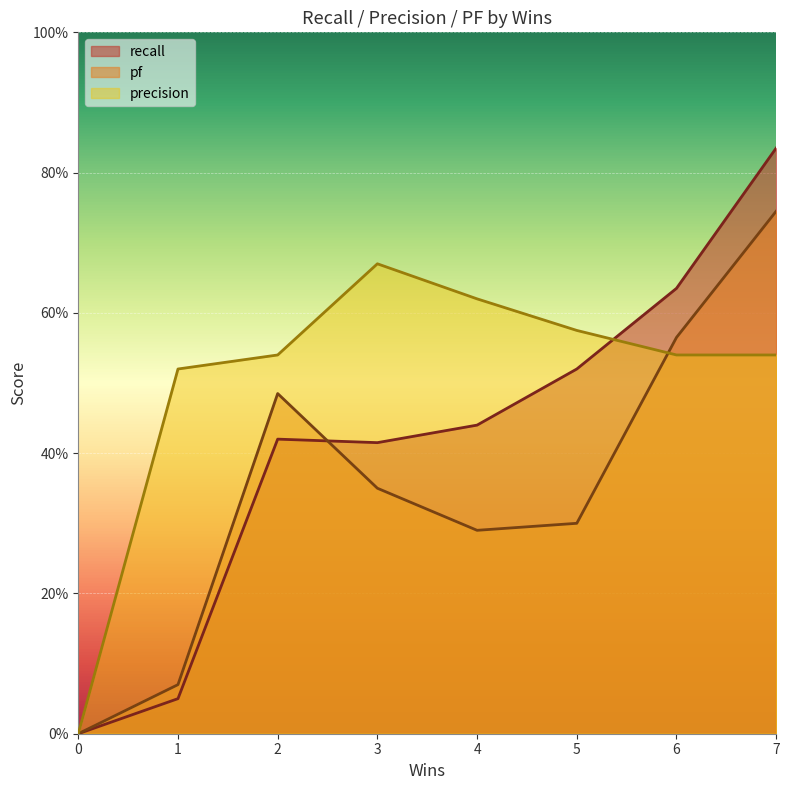

What is the sum of the pf values at 0 and 6?

0.6